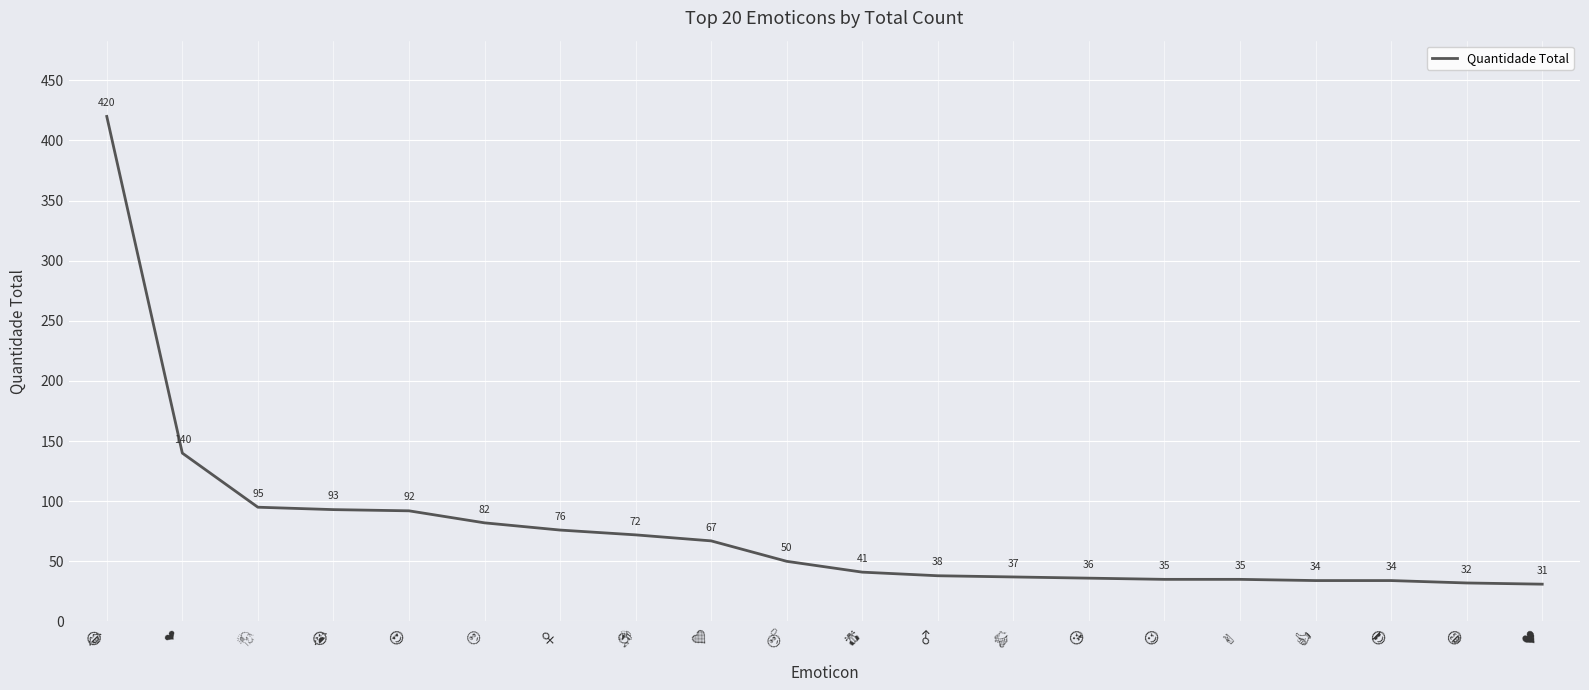

What position from the right is ♂?

9